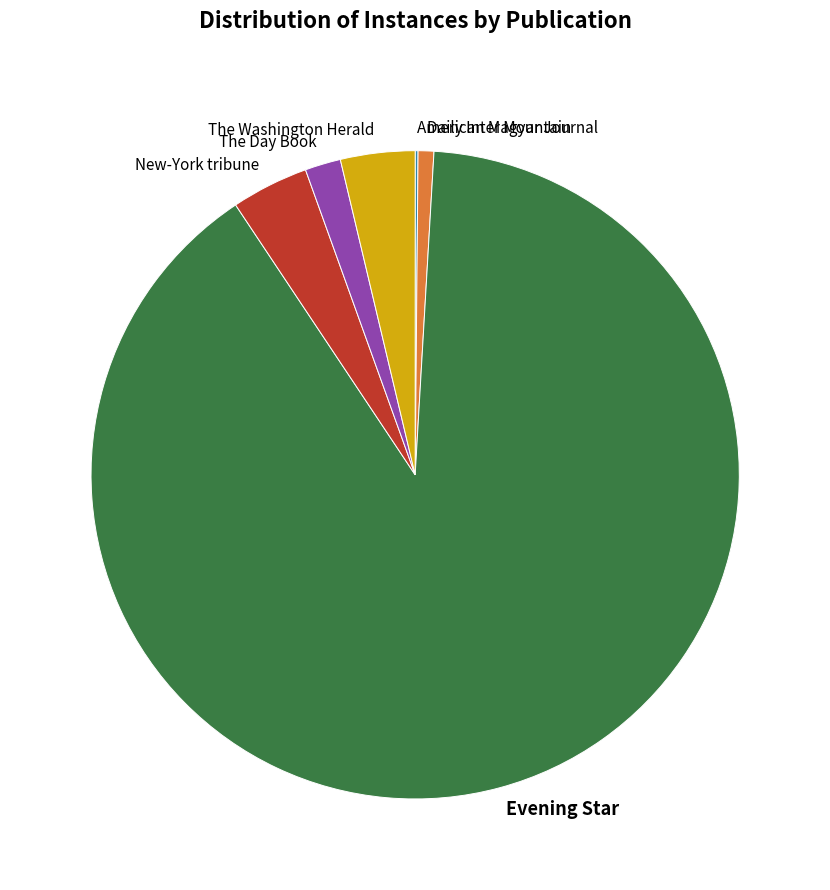

Do Daily Inter Mountain and New-York tribune together represent more than half of the pie?

No